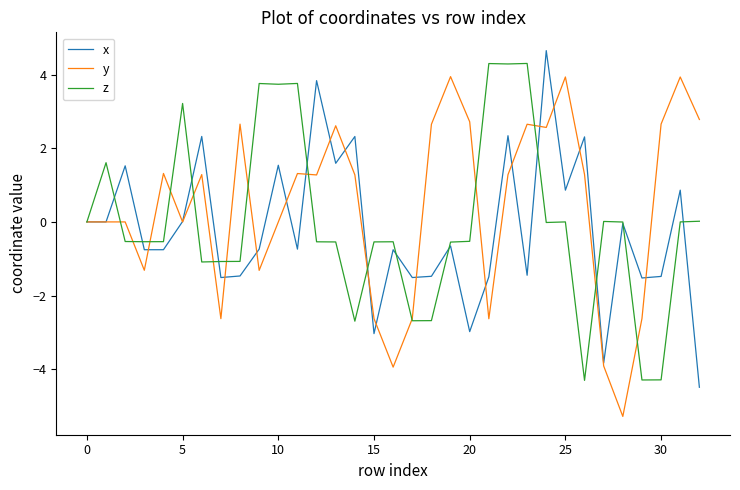

What is the minimum value for z?

-4.3